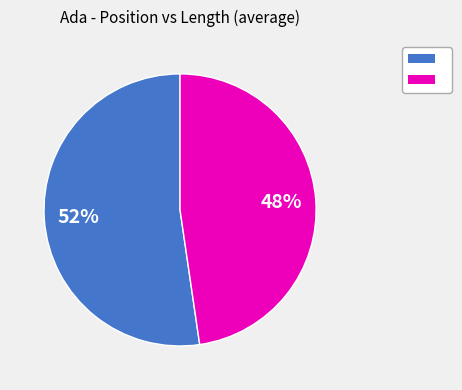

To the nearest percent, what is the average slice percentage?

50%